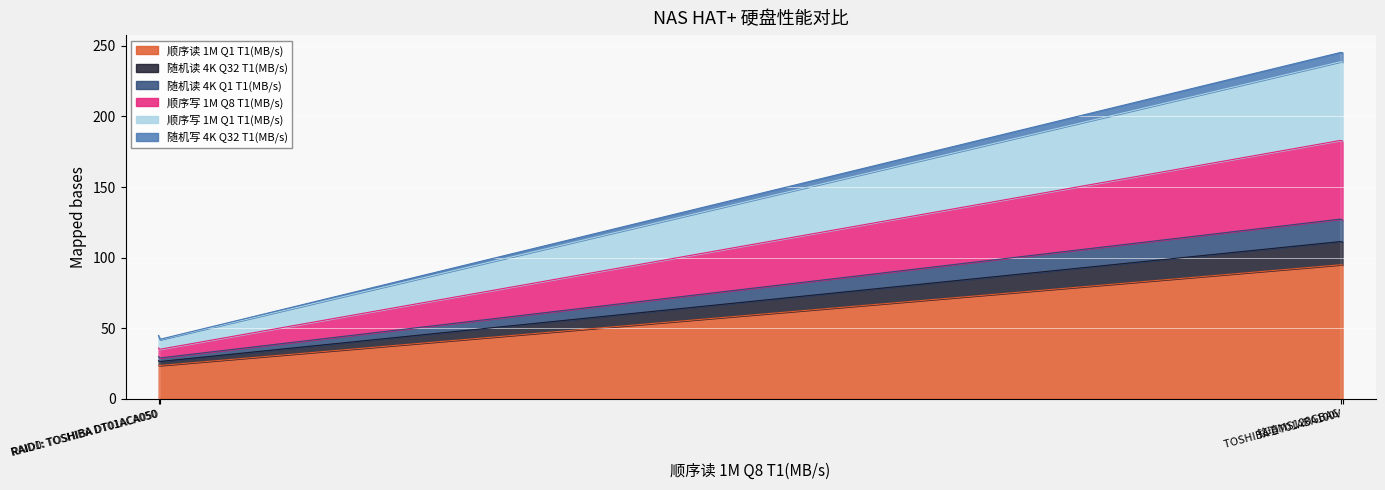

True or false: 随机读 4K Q32 T1(MB/s) and 随机写 4K Q32 T1(MB/s) cross at least once.

False